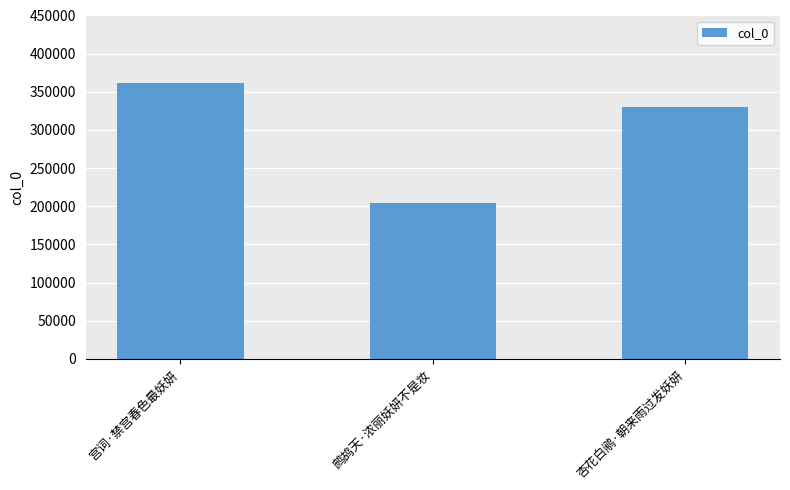

Rank the categories by value from highest to lowest.

宫词·禁宫春色最妖妍, 杏花白鹇·朝来雨过发妖妍, 鹧鸪天·浓丽妖妍不是妆